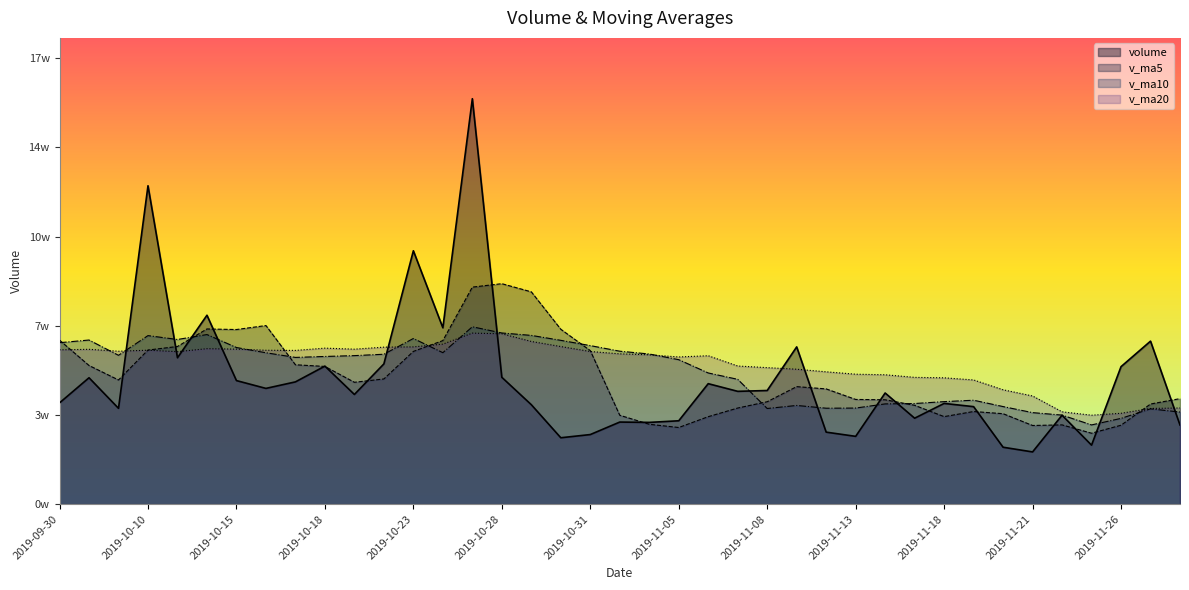

Which series has the largest total across all categories?

v_ma20